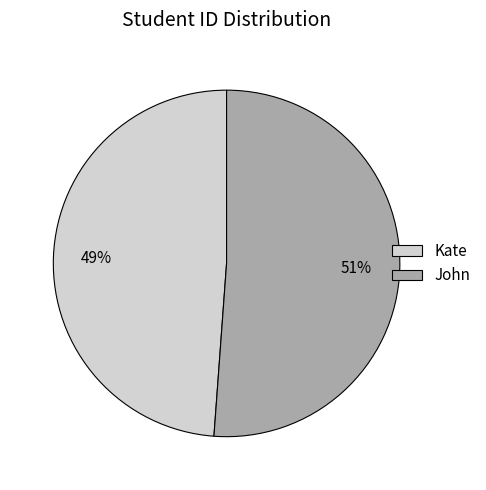

Rank the categories by value from highest to lowest.

John, Kate